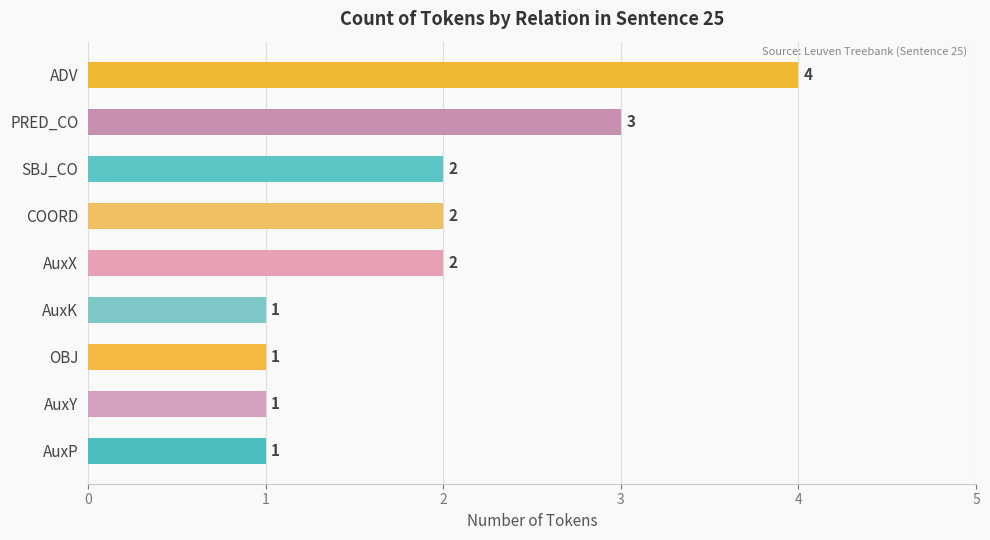

How many values are below 2?

4